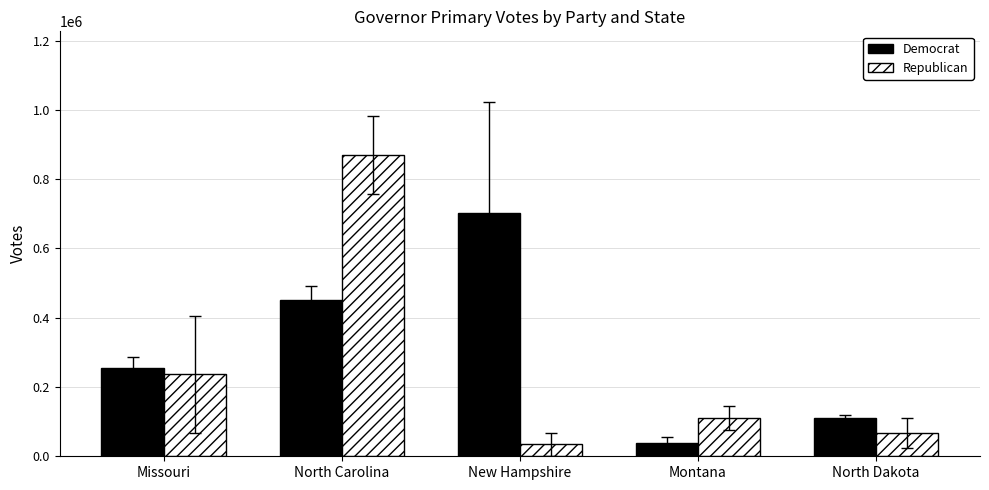

Where does the Republican series first go above 110079?

Missouri